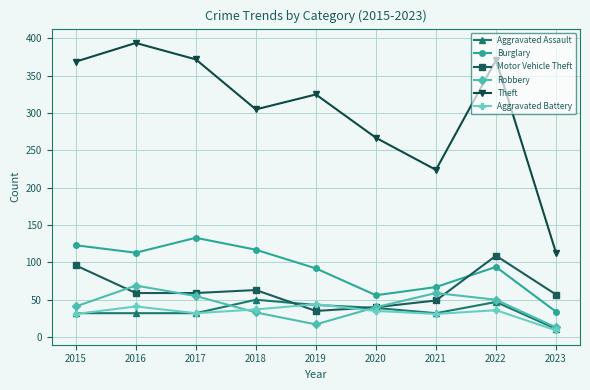

What value does the Robbery series have at 2022, to the nearest 10?

50